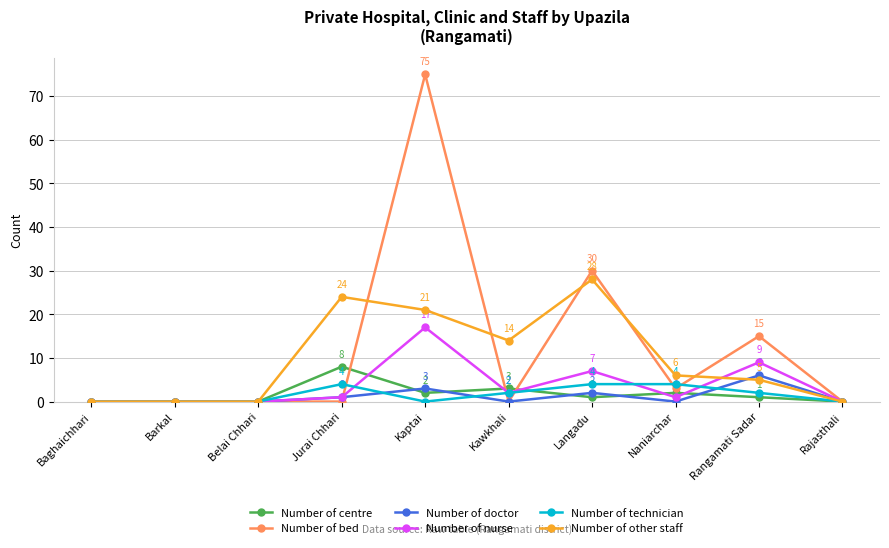

Count the Number of other staff values in the range 0 to 21.

8